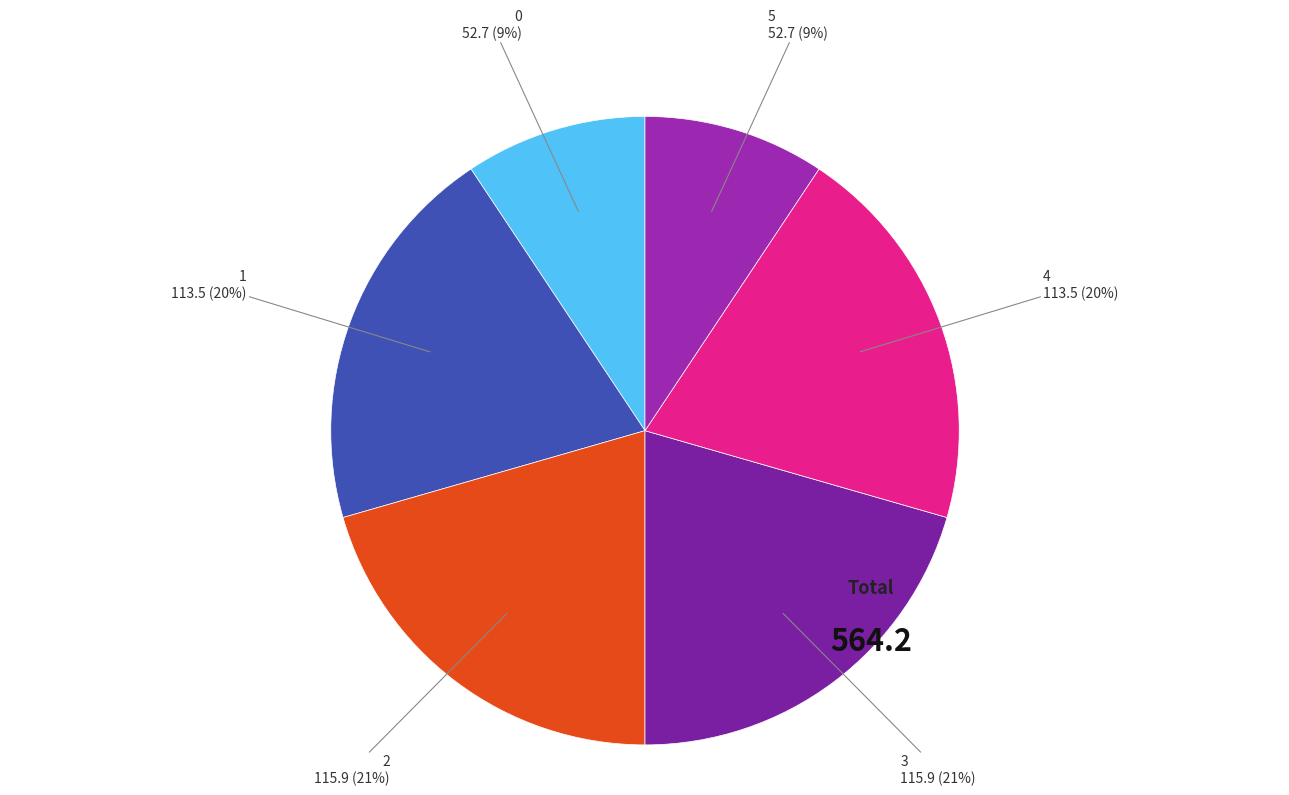

What is the ratio of the value at 1 to the value at 3?

1.0